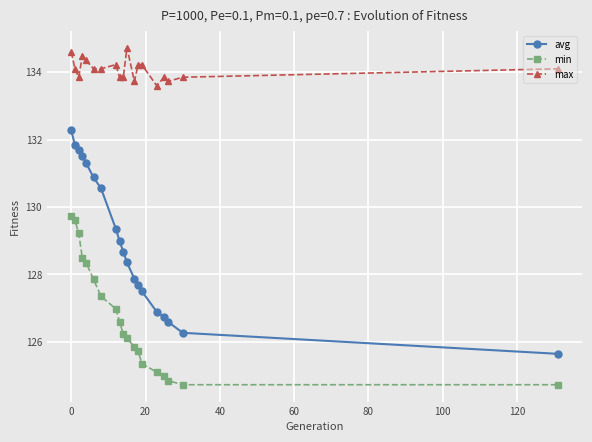

Rank the series by their maximum value, from highest to lowest.

max, avg, min